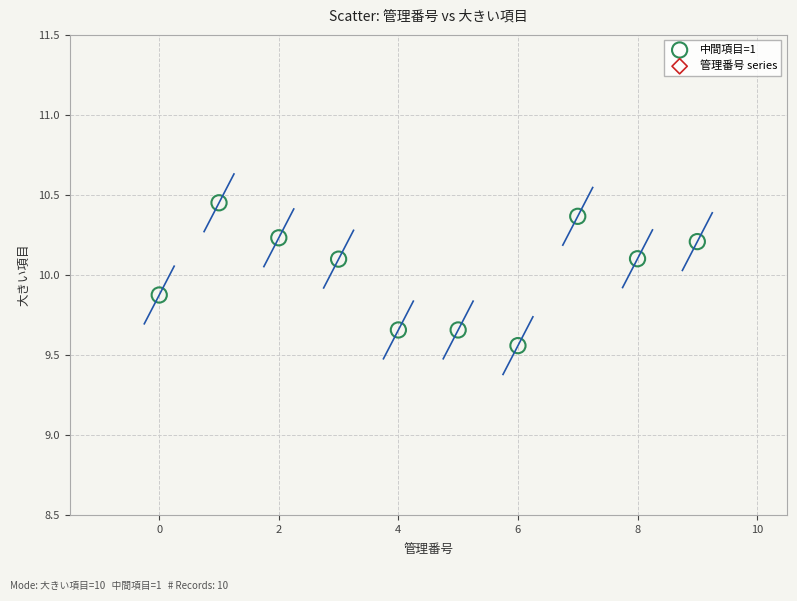

What is the average Y value?

10.0